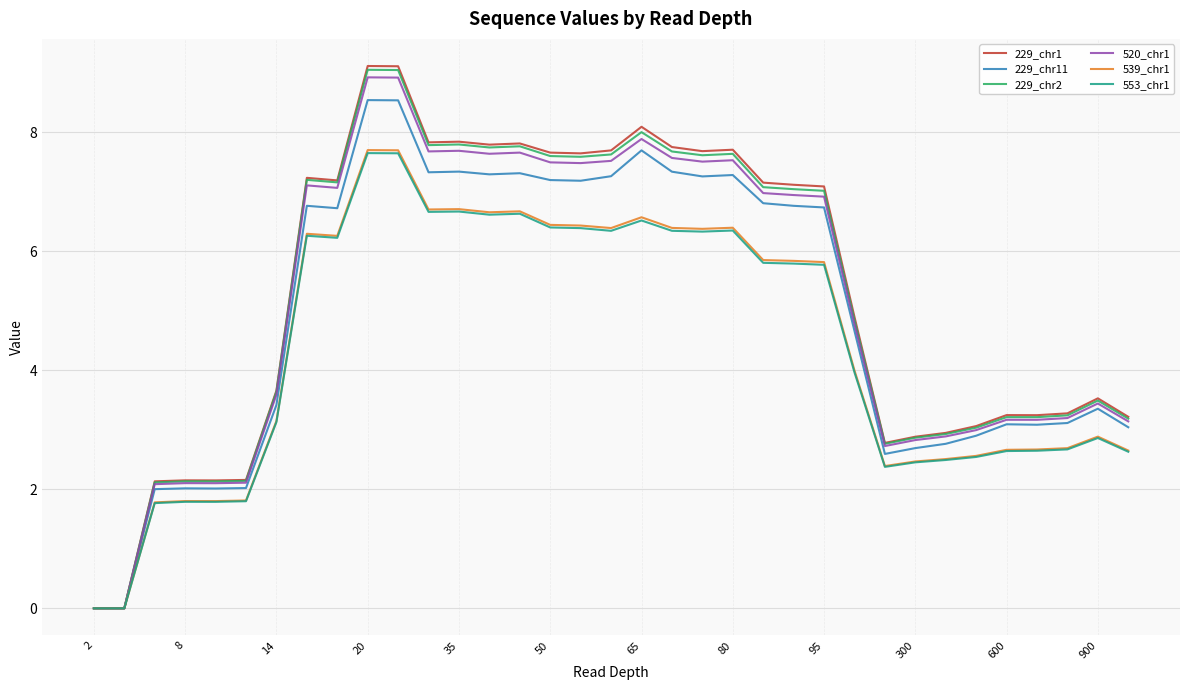

What is the maximum value for 229_chr2?

9.1